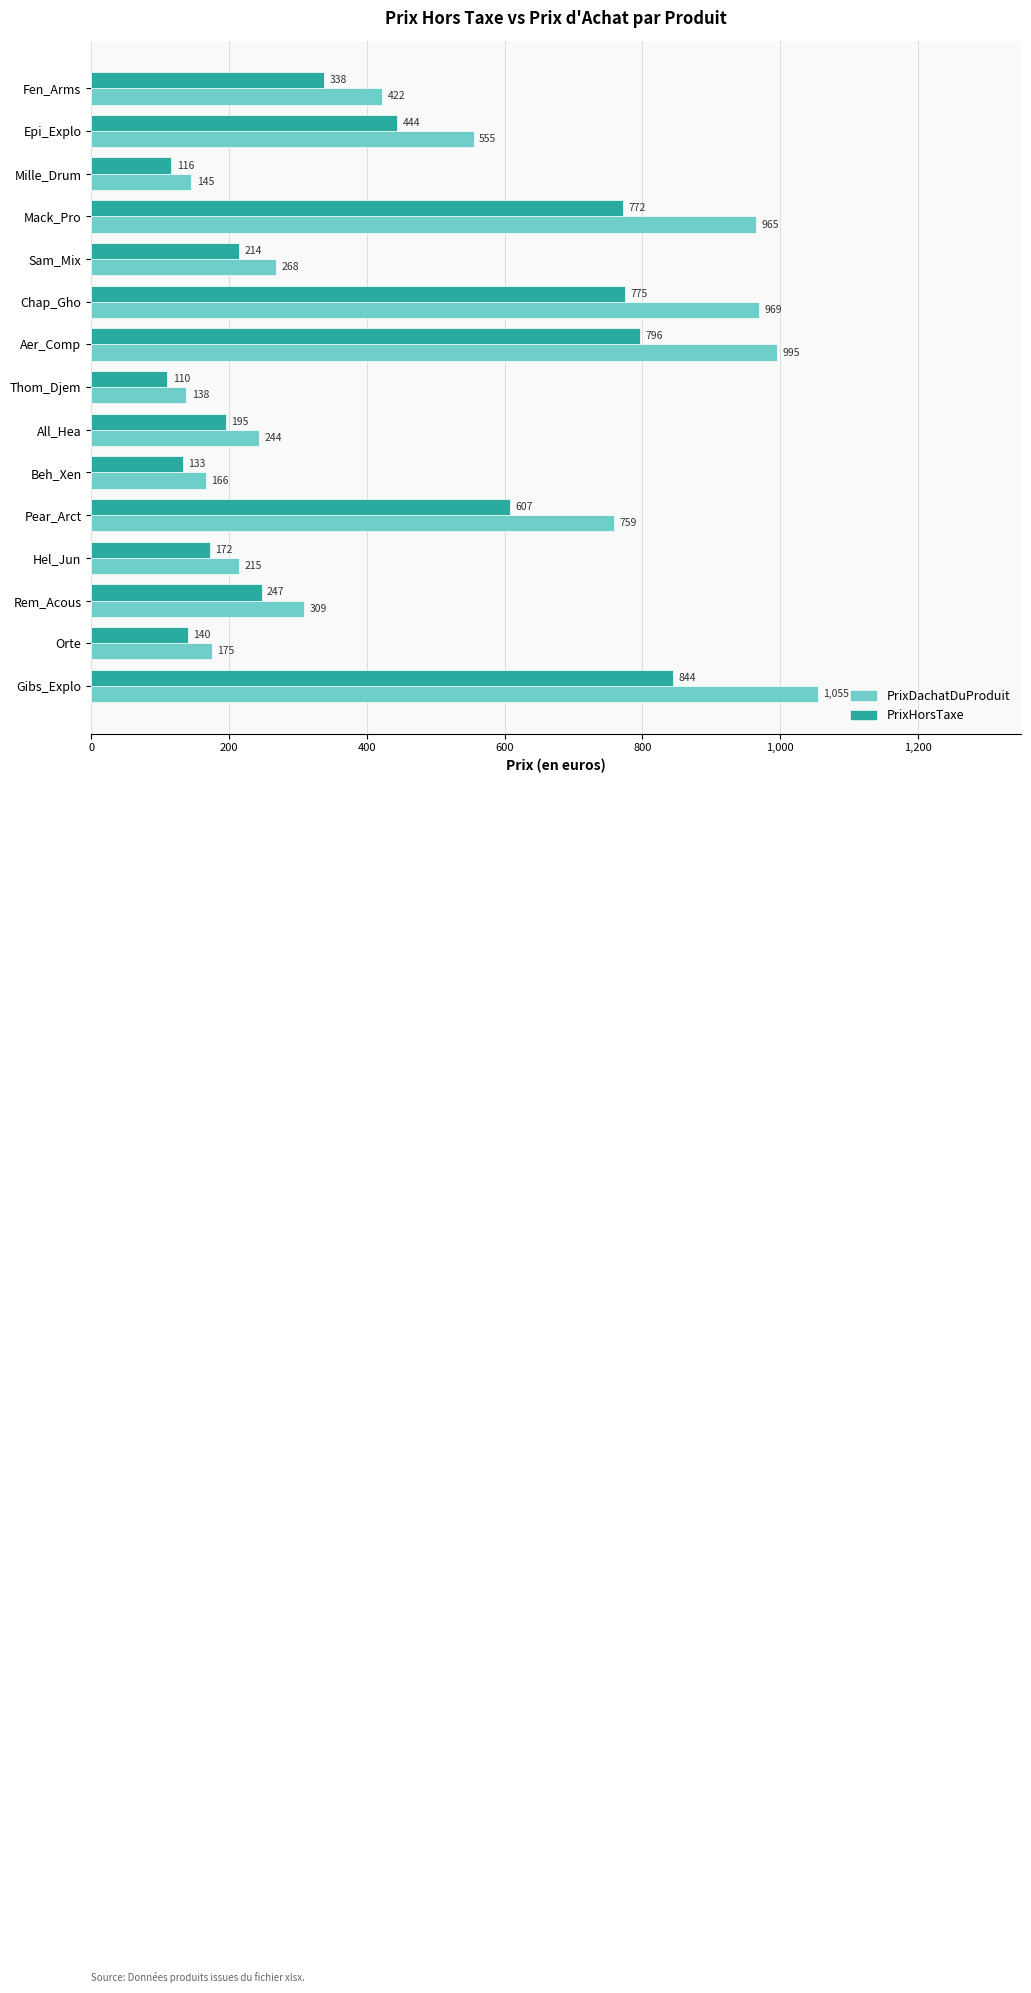

At which category does the chart reach its minimum across all series?

Thom_Djem